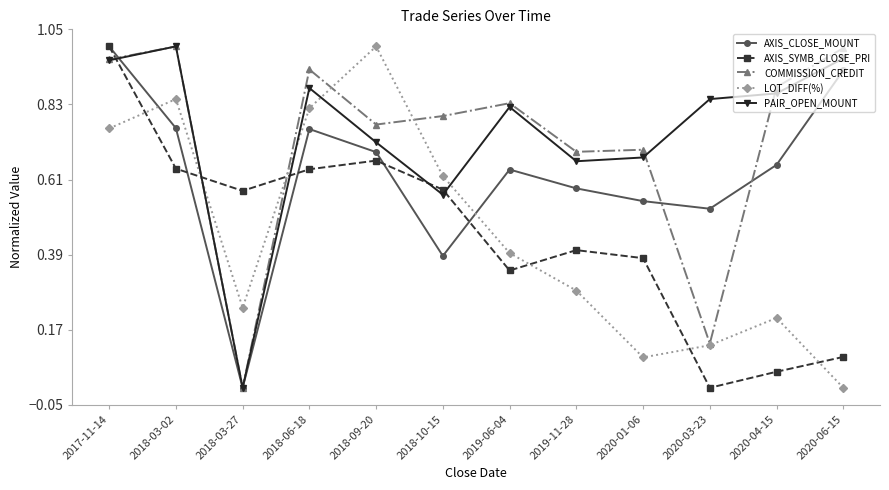

What position from the left is 2018-10-15?

6